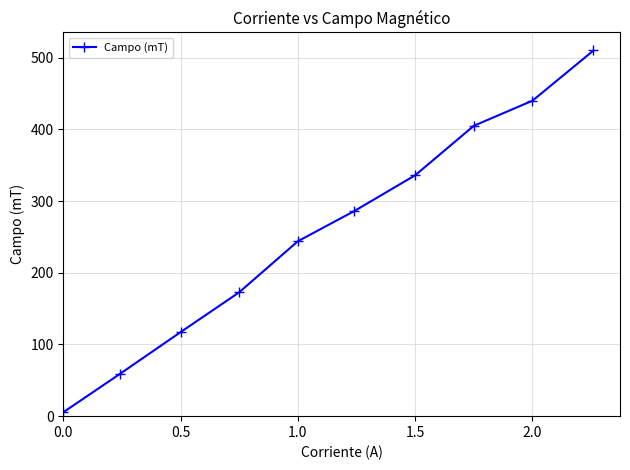

What is the maximum value shown in the chart?

510.0